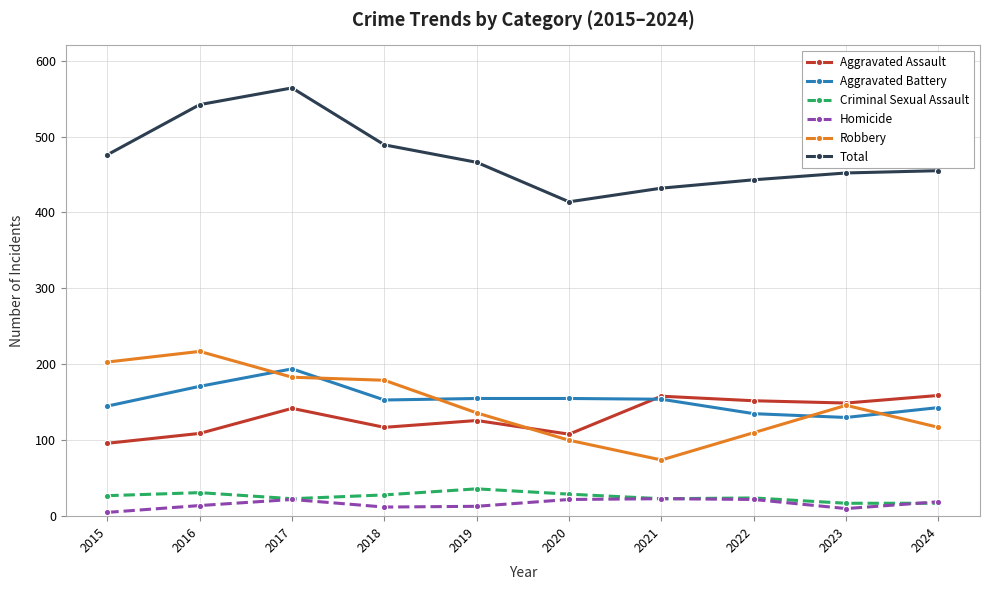

Between 2017 and 2018, which series saw the biggest shift?

Total